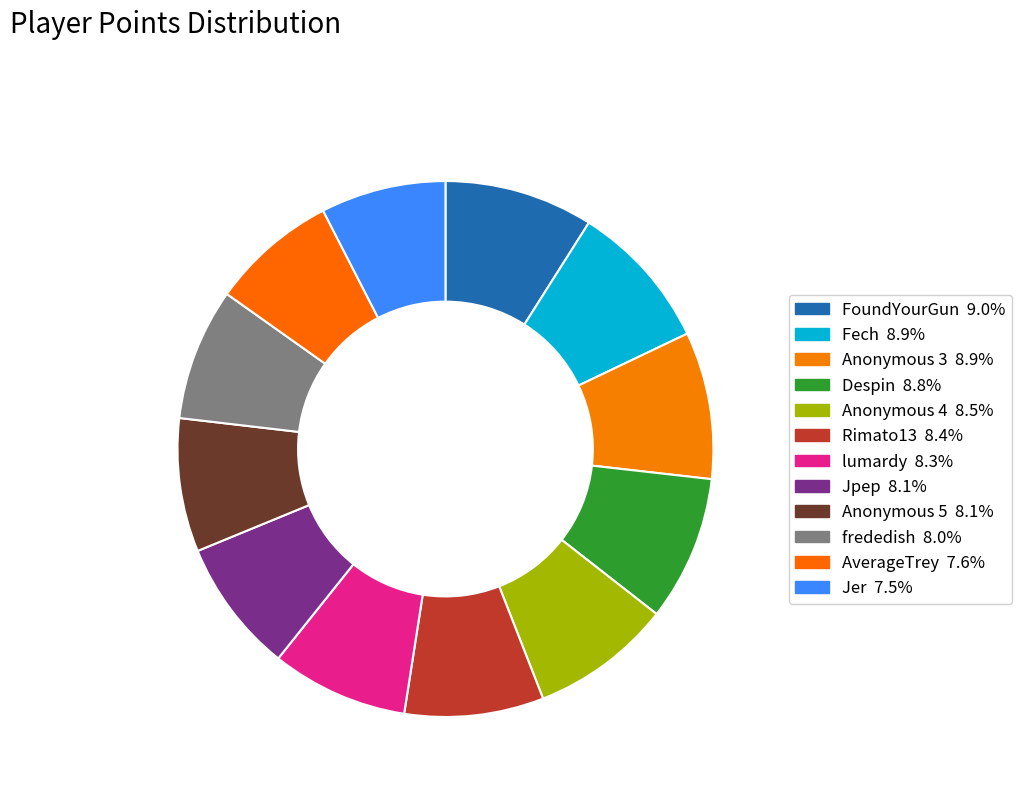

Approximately how many times larger is the value at FoundYourGun compared to Anonymous 5?

1.1